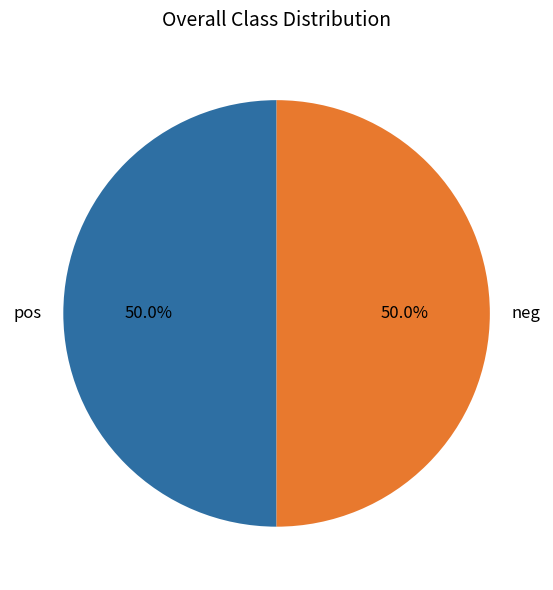

Is the sum of neg and pos greater than half?

Yes